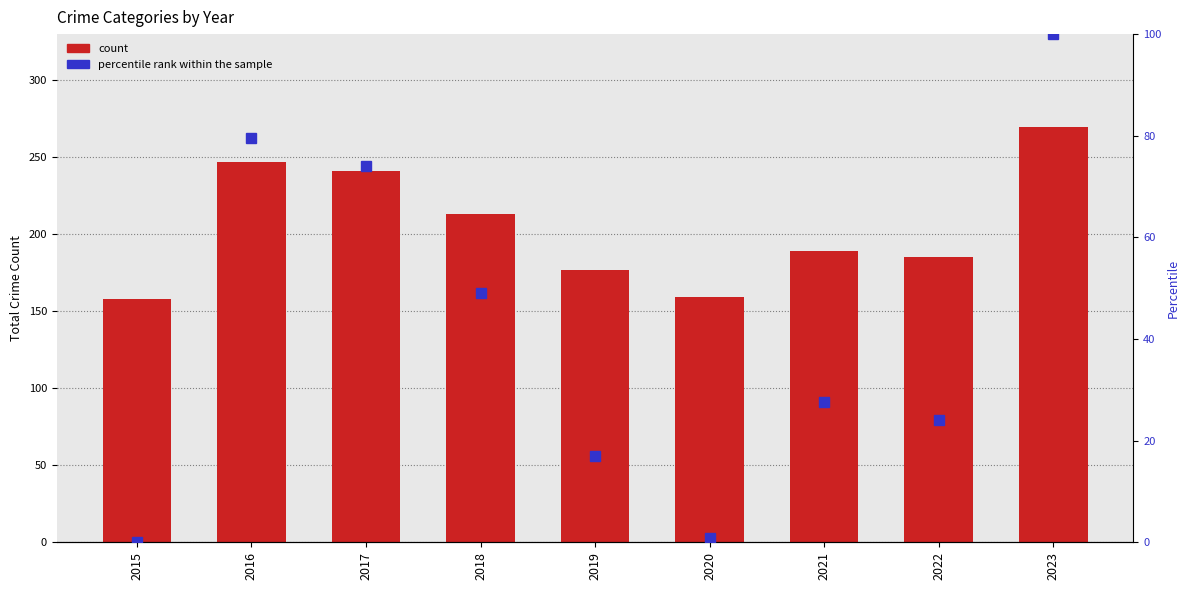

Reading right to left, list all the values displayed in this chart.

count: 2023=270.0	2022=185.0	2021=189.0	2020=159.0	2019=177.0	2018=213.0	2017=241.0	2016=247.0	2015=158.0
percentile rank within the sample: 2023=100.0	2022=24.1	2021=27.7	2020=0.9	2019=17.0	2018=49.1	2017=74.1	2016=79.5	2015=0.0